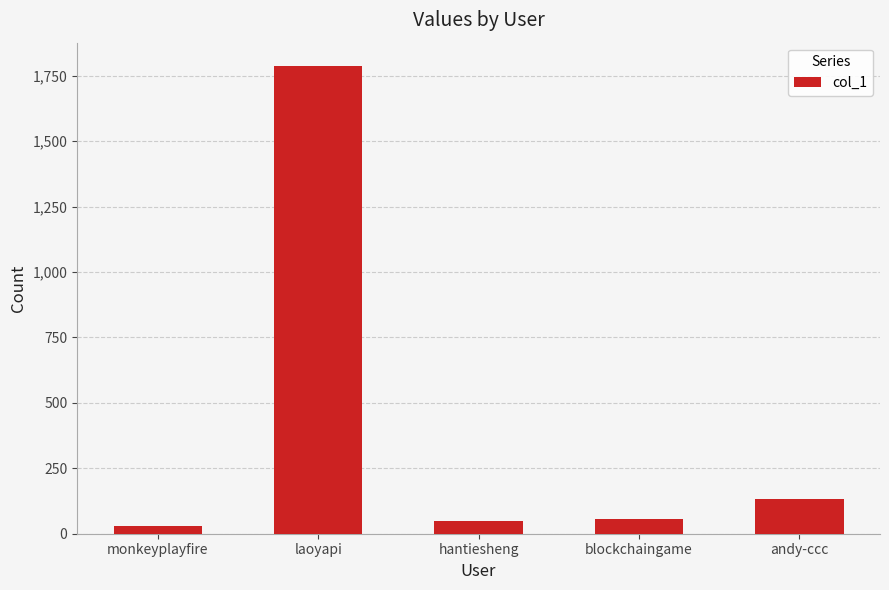

How many distinct data groups are displayed?

1